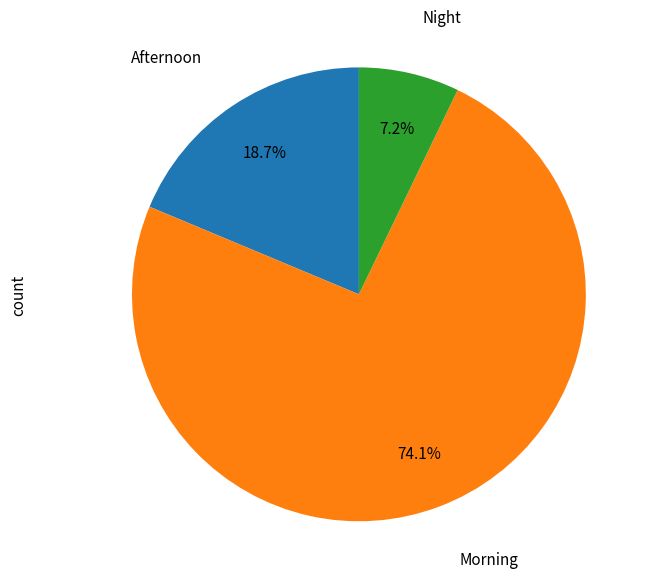

Is there any slice that represents more than half of the pie?

Yes